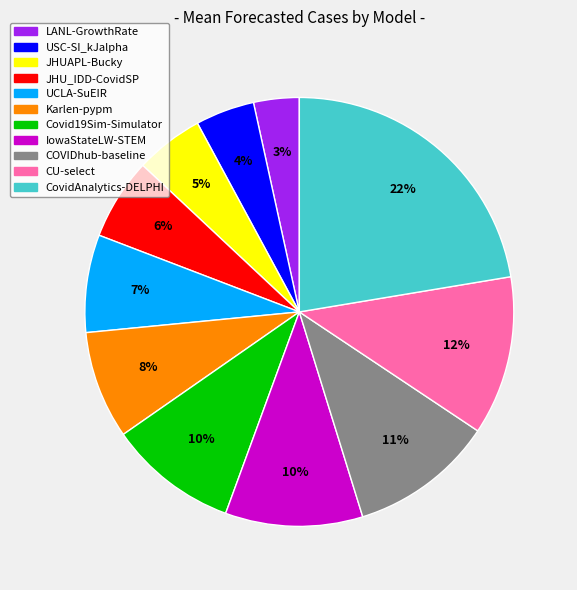

To the nearest percent, what percentage of the pie is JHU_IDD-CovidSP?

6%